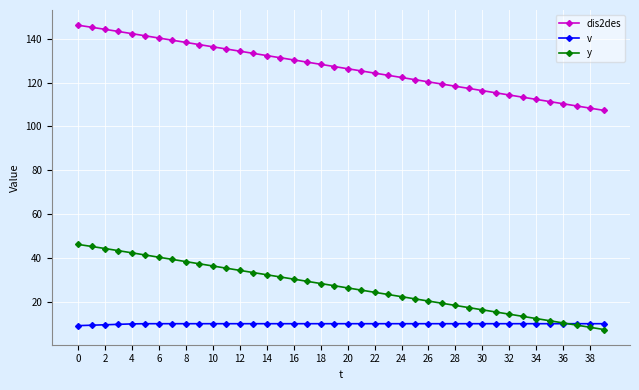

True or false: dis2des and y cross at least once.

False